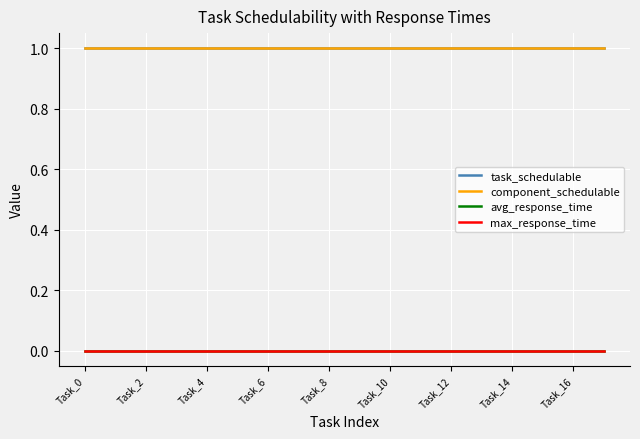

True or false: avg_response_time and component_schedulable cross at least once.

False